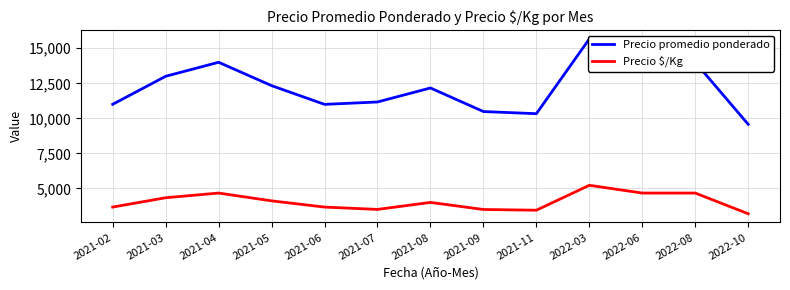

What is the total value across all series at 2022-06?

18667